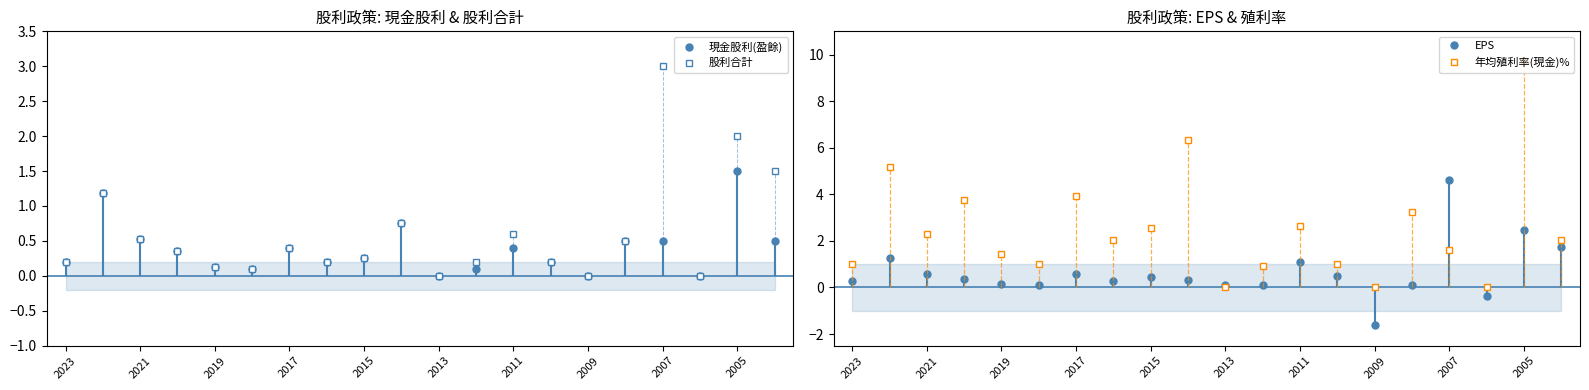

Where does the EPS series first go above 0?

2023